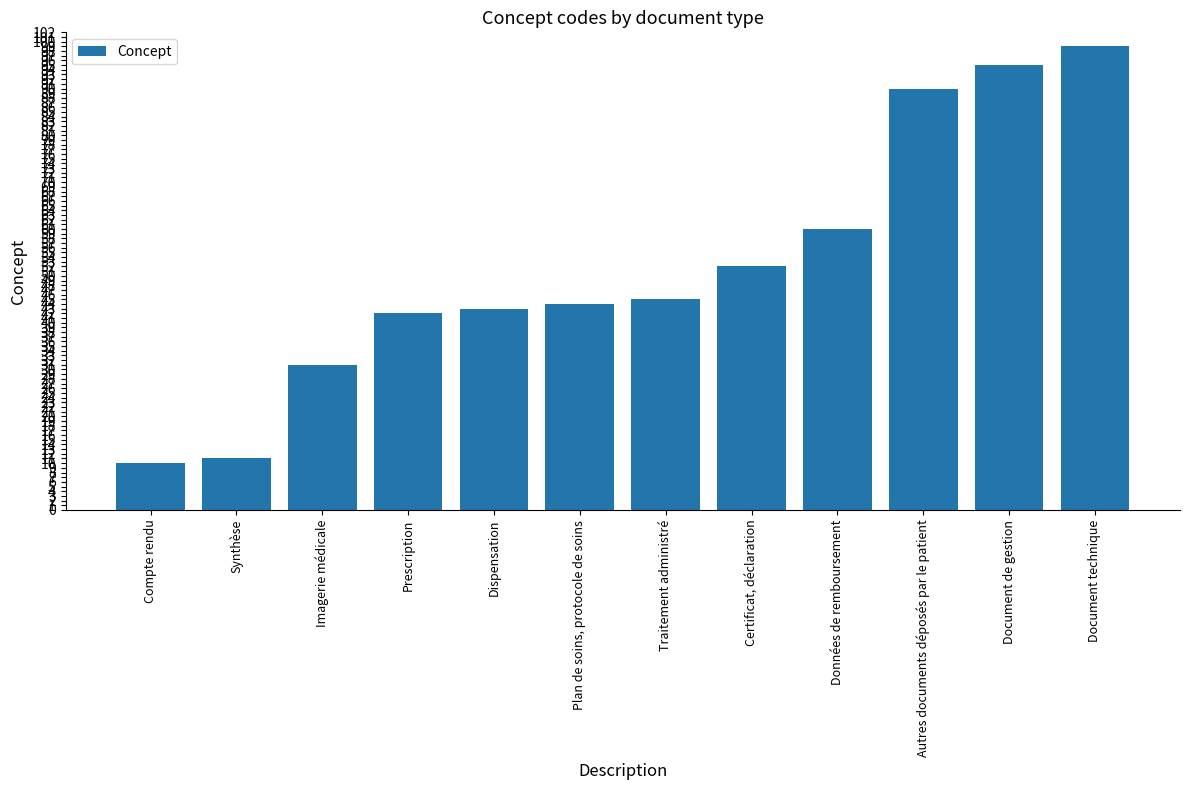

What is the sum of all values?

622